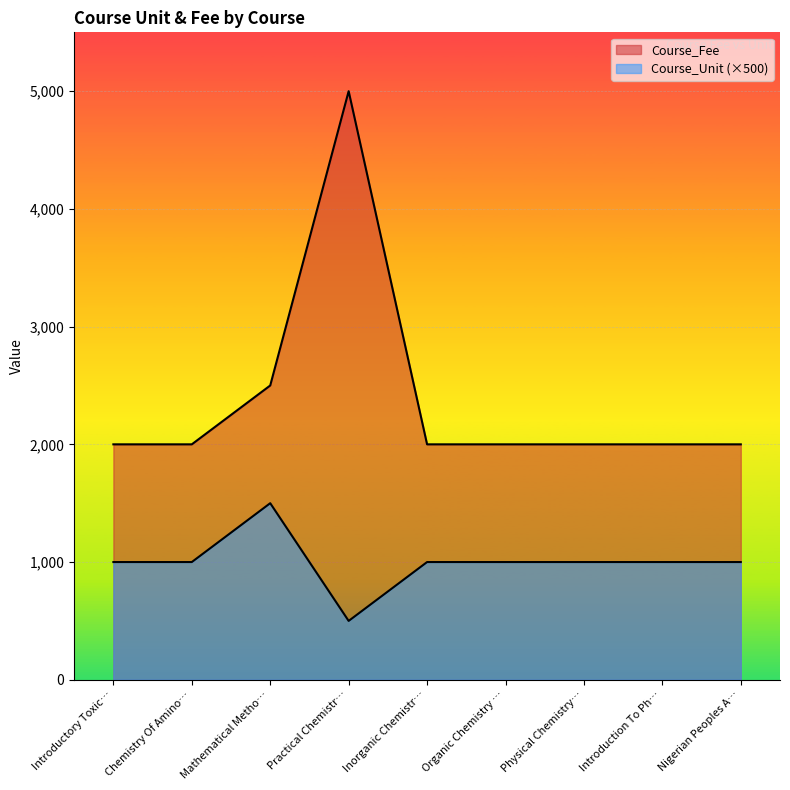

How many lines are shown in the chart?

2